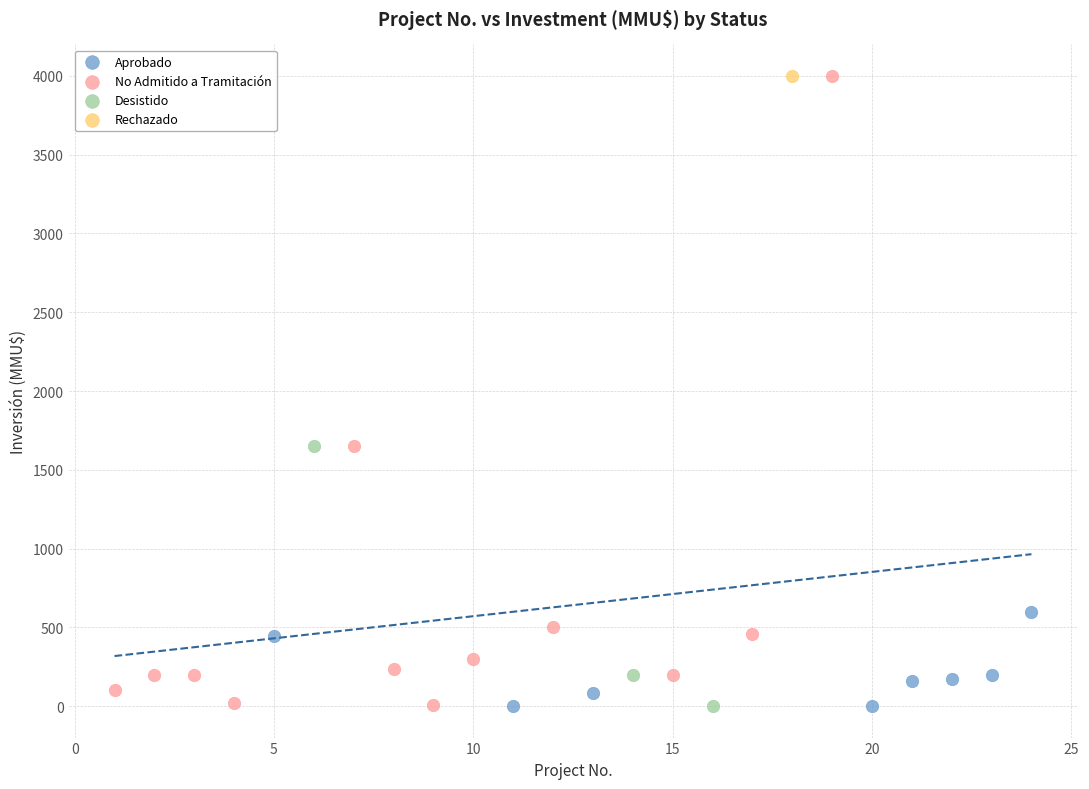

What are all the series names shown in the legend?

Aprobado, No Admitido a Tramitación, Desistido, Rechazado